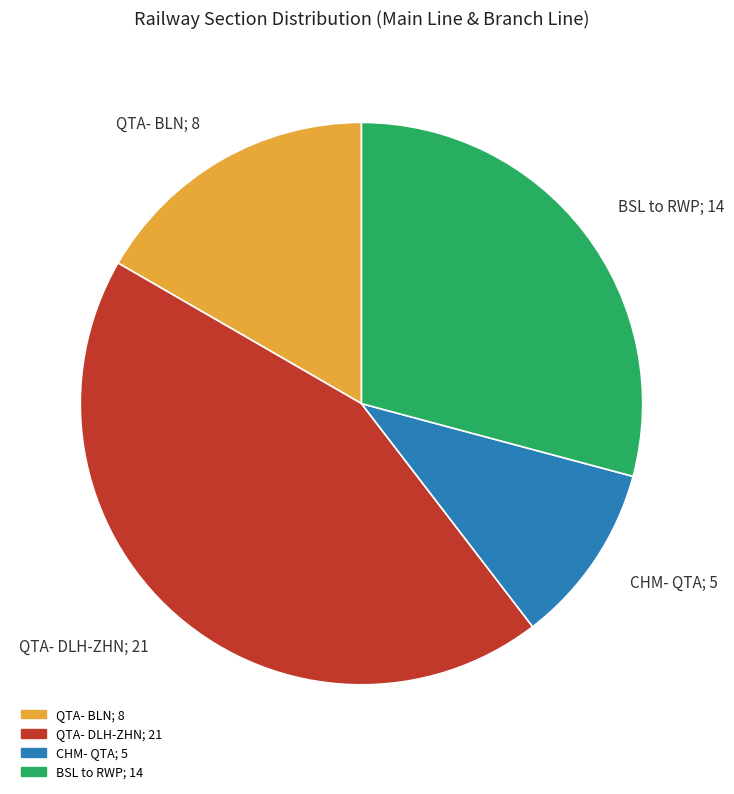

Which category has the smallest portion of the pie?

CHM- QTA